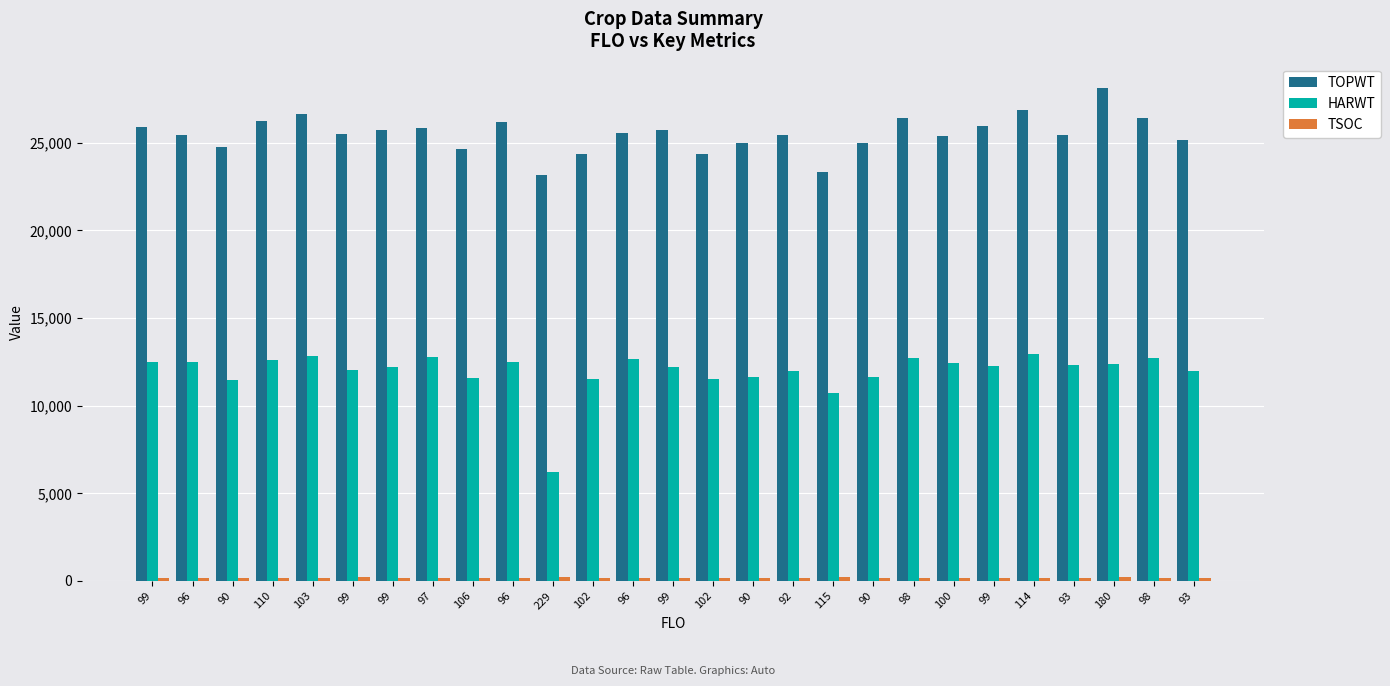

At which category is the sum across all series the highest?

180